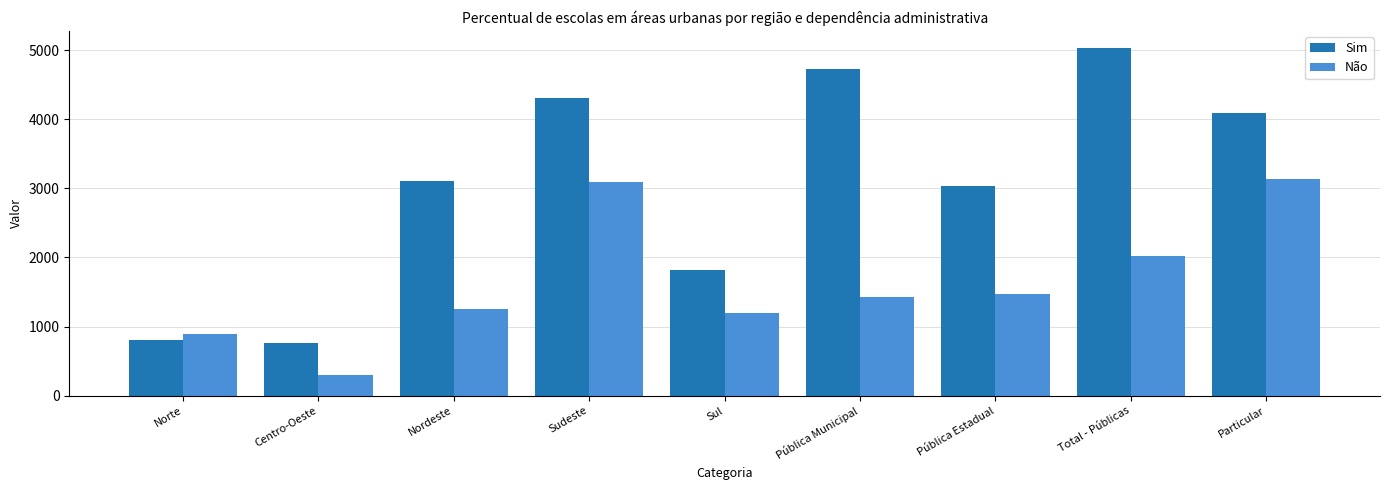

What is the smallest value displayed?

296.0